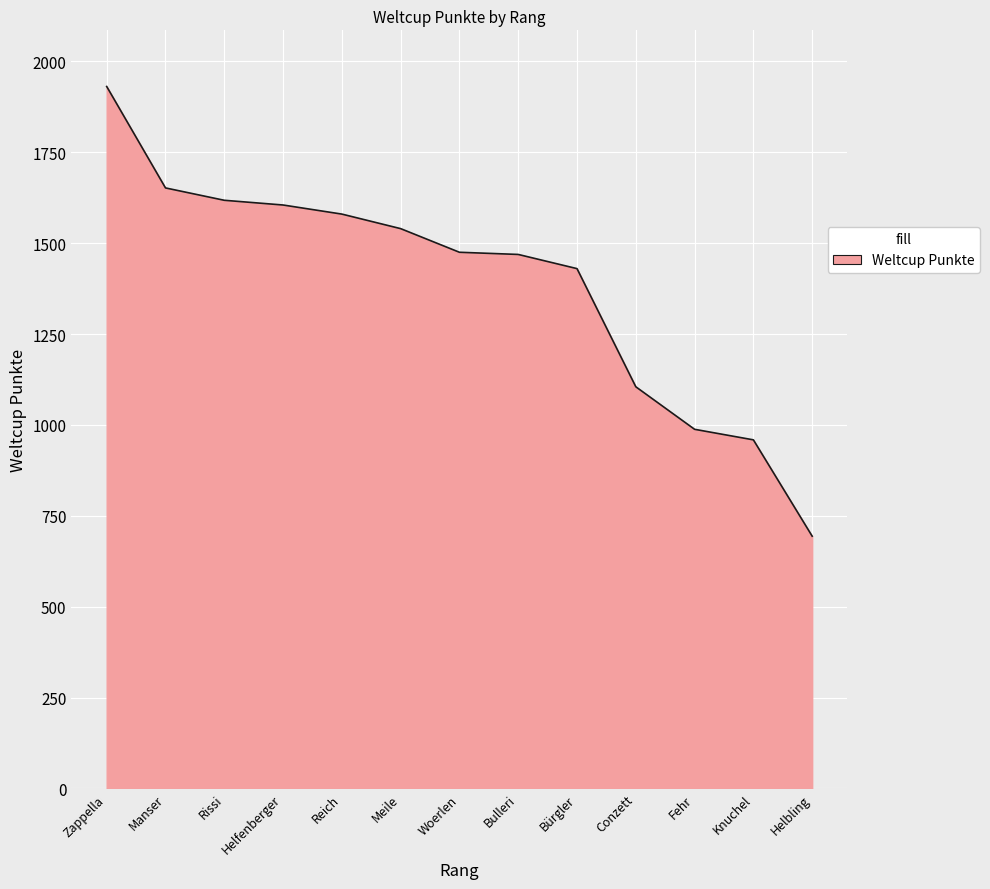

Does the chart display data point markers on the line(s)?

No